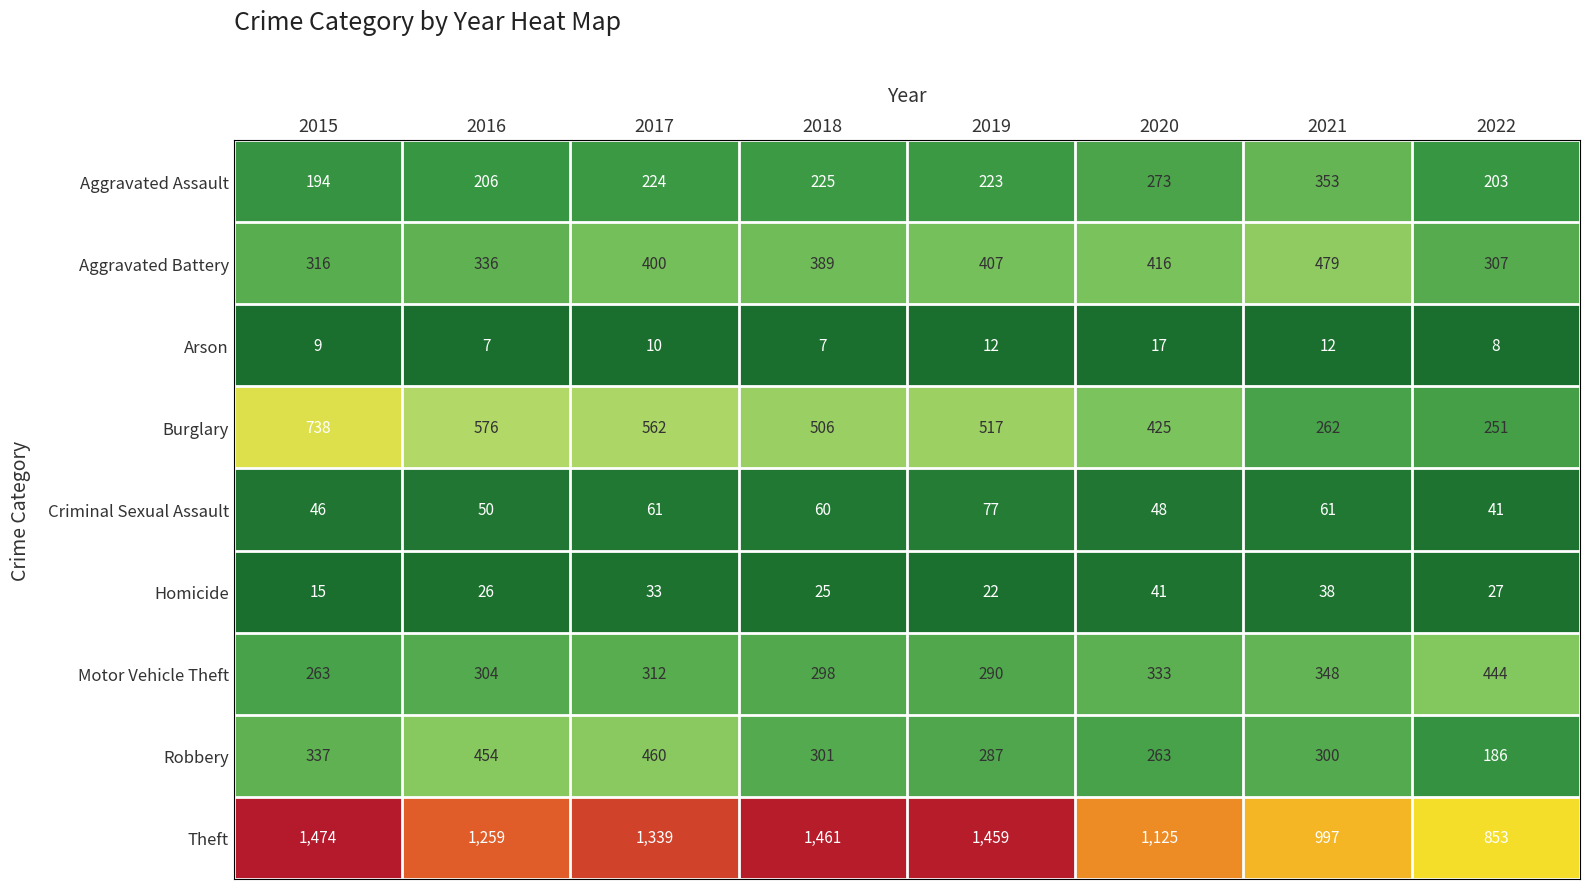

What is the difference between the Aggravated Assault values at 2019 and 2022?

20